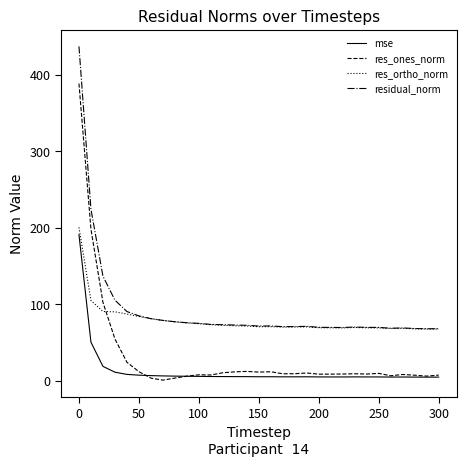

What is the difference between the second highest and second lowest values in the residual_norm series?

156.2